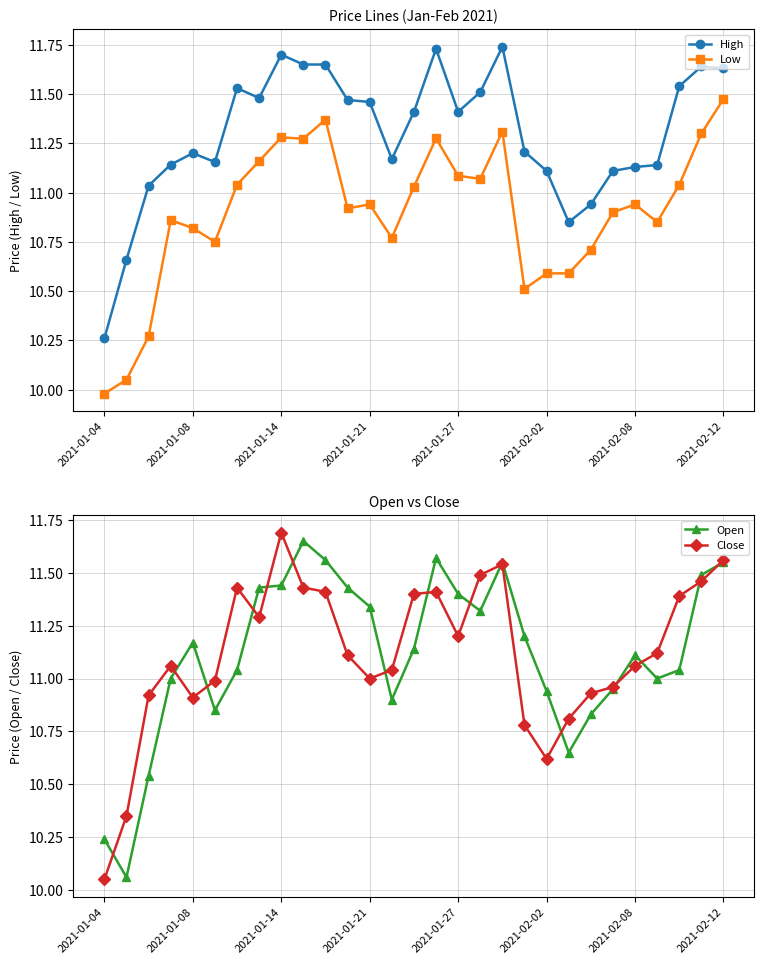

At which label does High reach its minimum?

2021-01-04